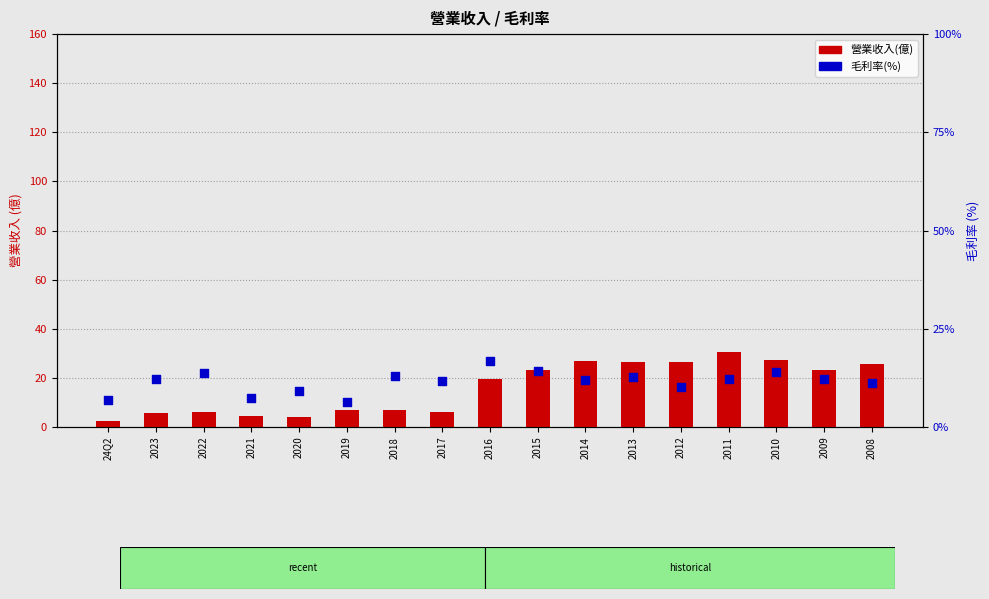

At how many categories does at least one series exceed 9?

14